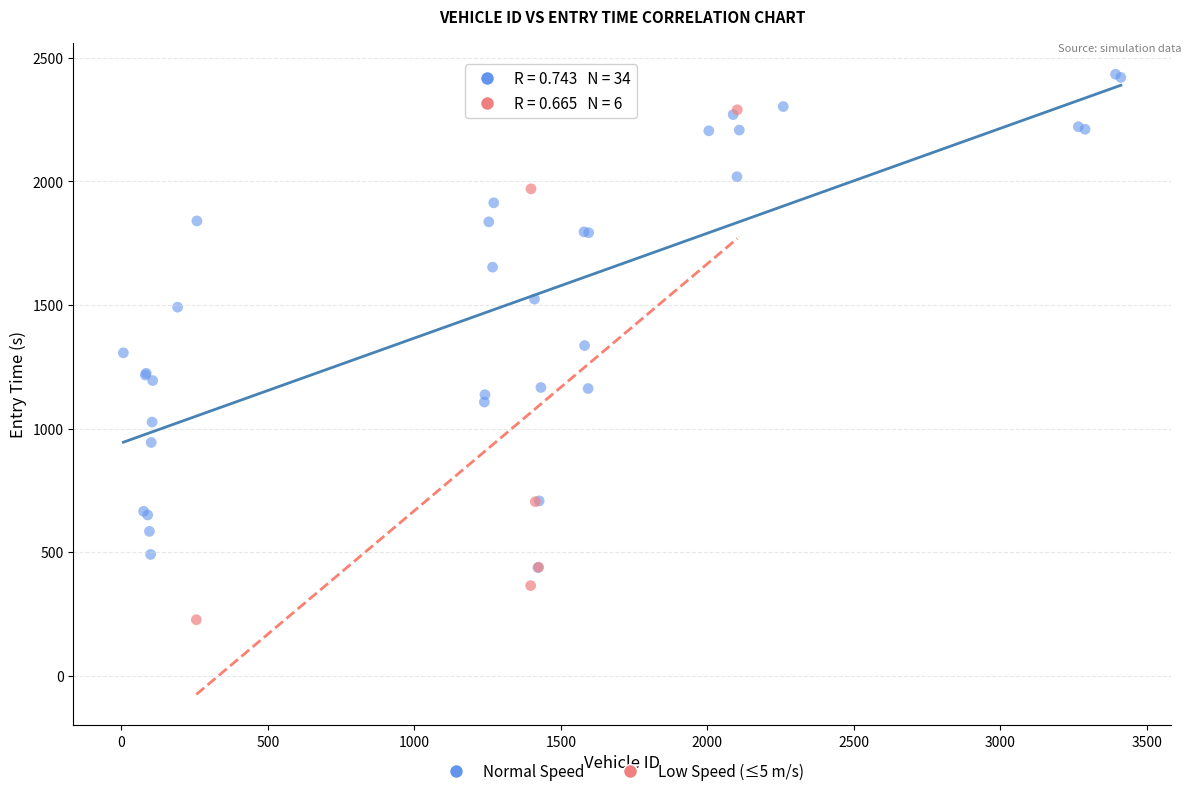

Which series contains the highest Y value?

Normal Speed